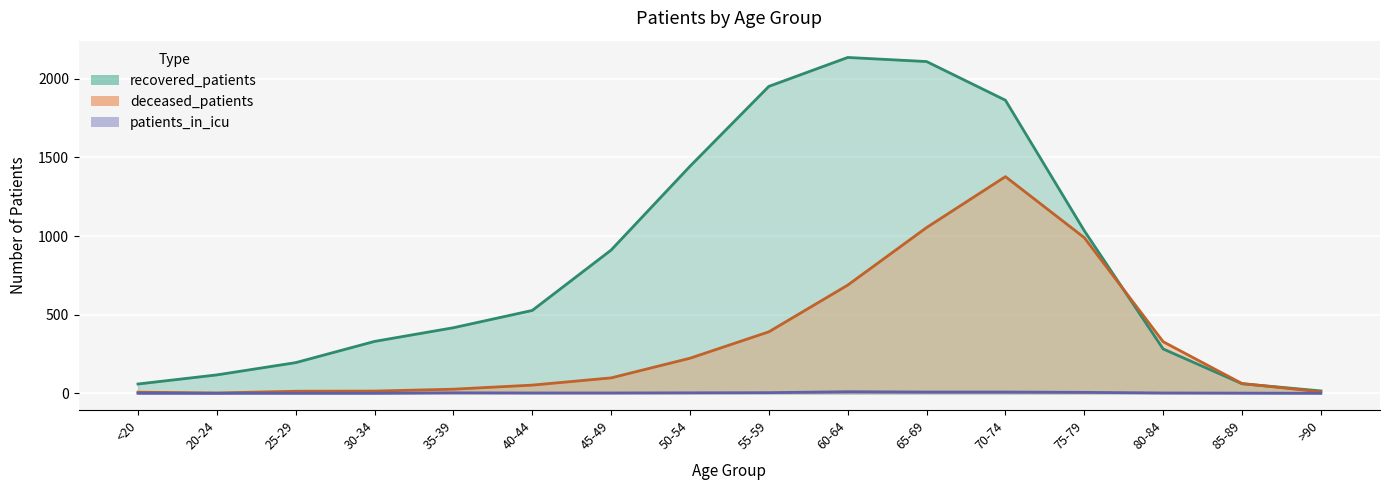

Which has a higher value, 60-64 or 75-79?

60-64